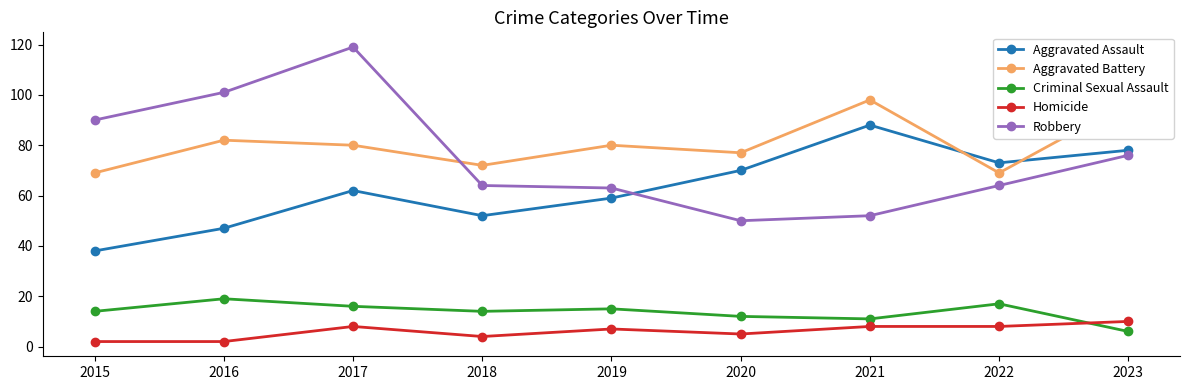

Does the chart display data point markers on the line(s)?

Yes